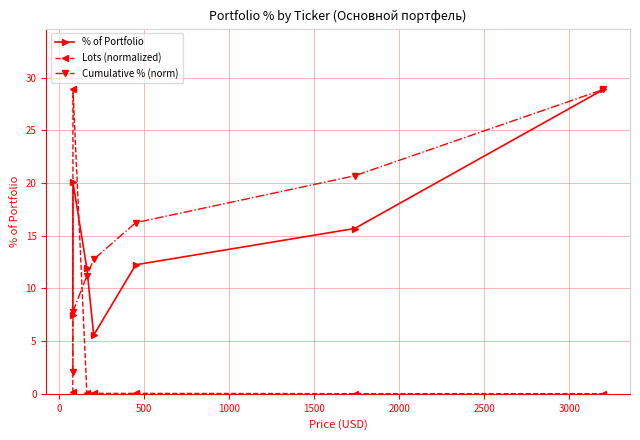

What is the value of the Lots (normalized) point at the 2nd from the left?

28.9